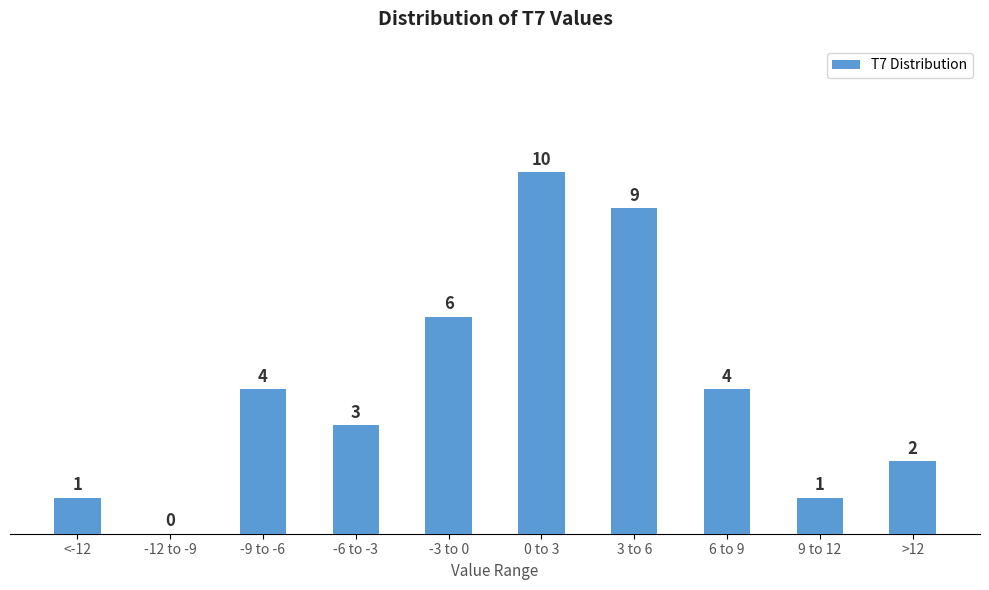

Reading left to right, extract all data points from this chart.

<-12=1	-12 to -9=0	-9 to -6=4	-6 to -3=3	-3 to 0=6	0 to 3=10	3 to 6=9	6 to 9=4	9 to 12=1	>12=2